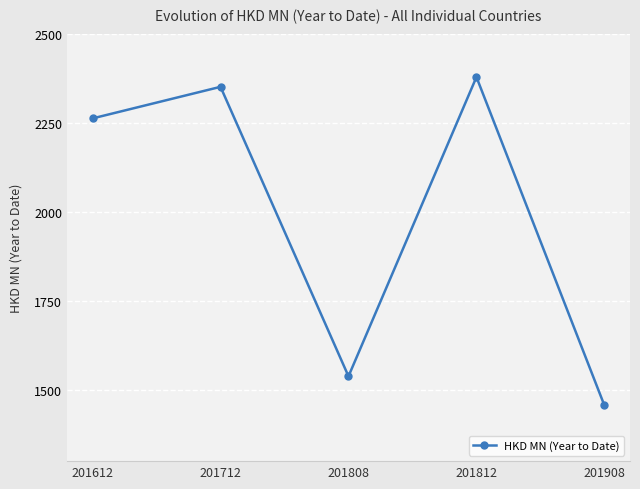

What is the minimum value shown in the chart?

1456.7